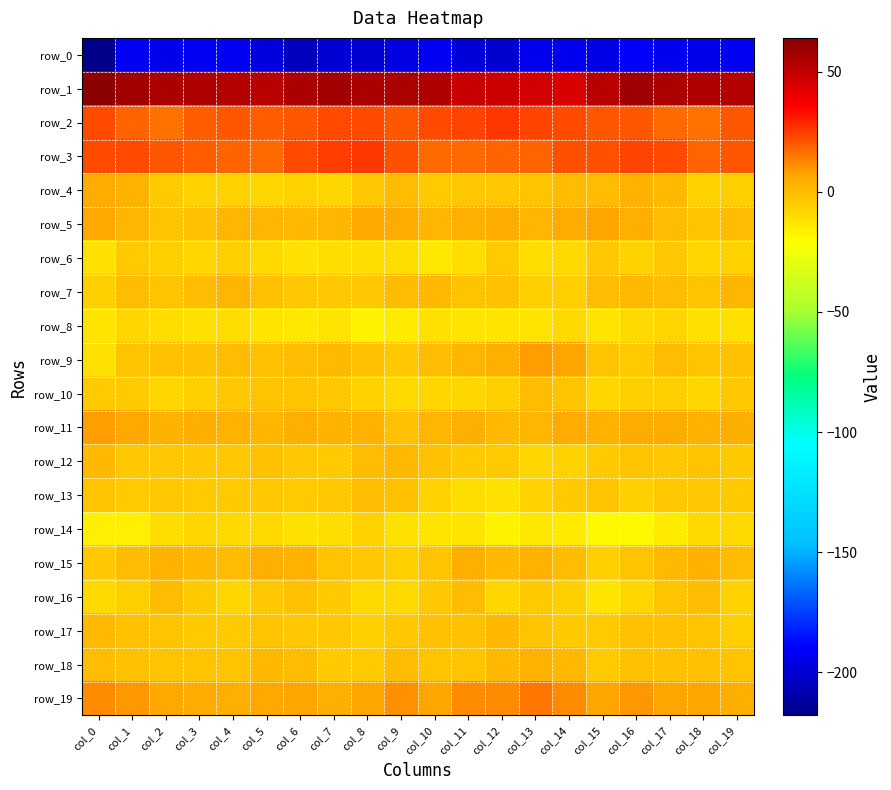

What is the average value of the row_0 series?

-196.2